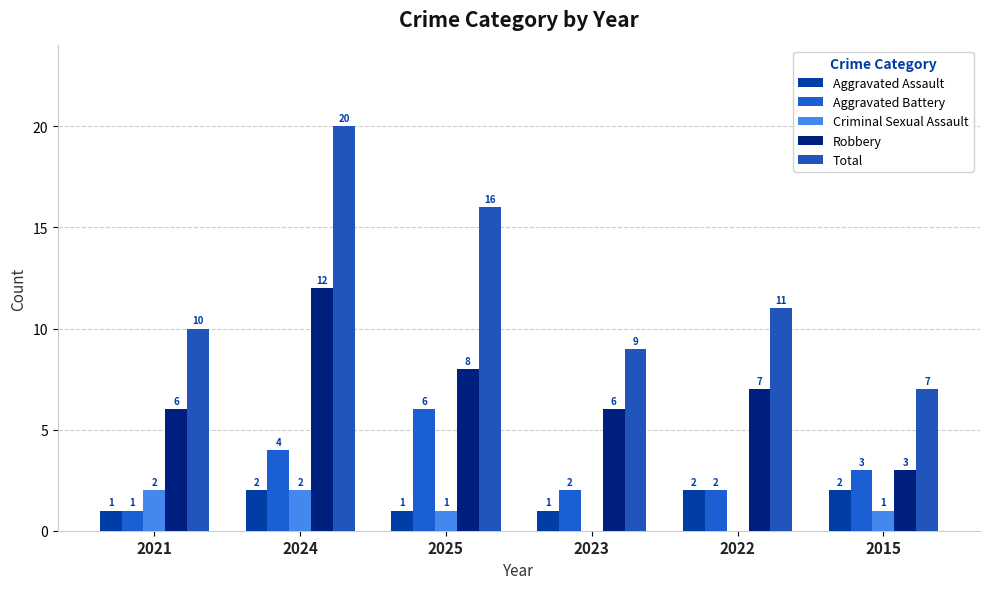

What is the maximum value for Aggravated Assault?

2